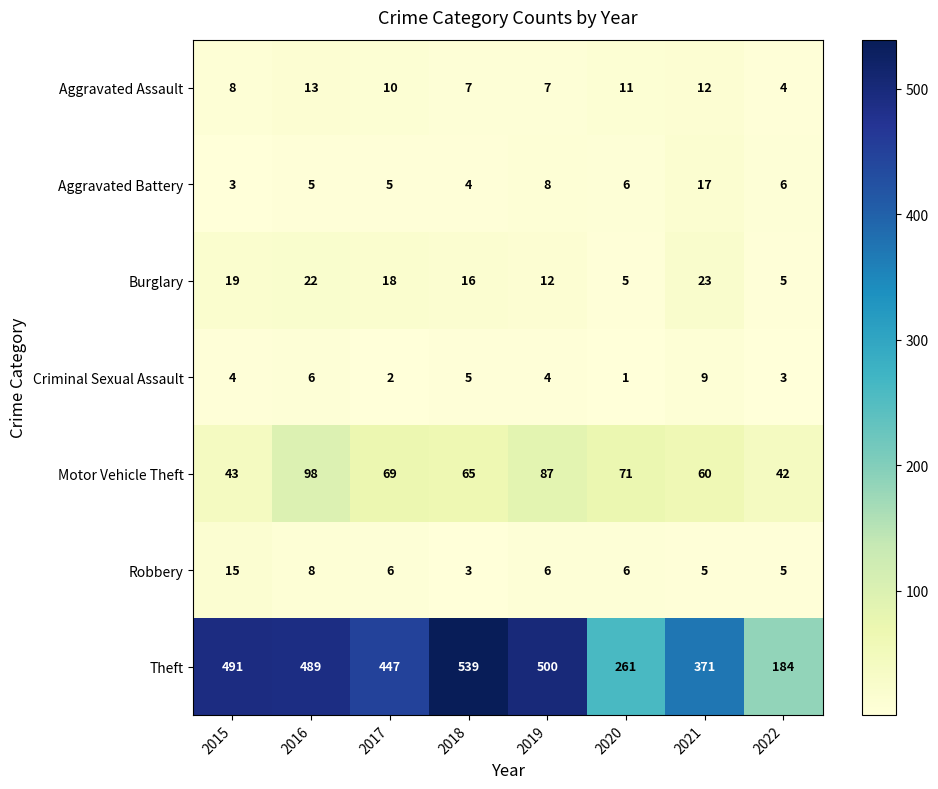

What is the difference between the highest and lowest values at 2015?

488